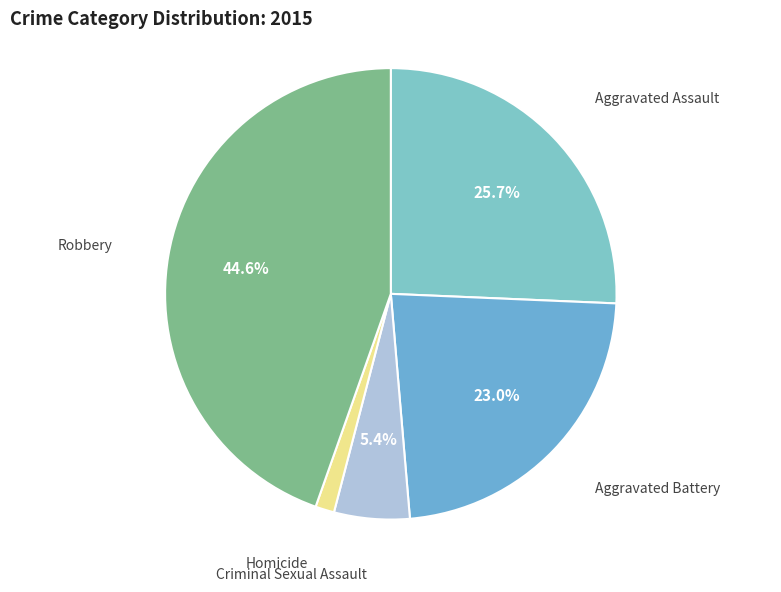

To the nearest percent, what is the difference between the largest and smallest slice percentages?

43%